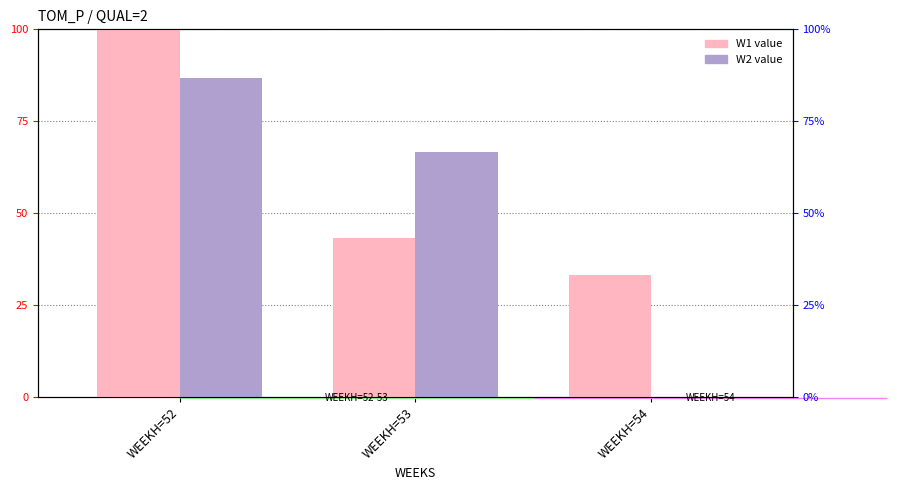

Where does the W2 series first go above 66?

WEEKH=52